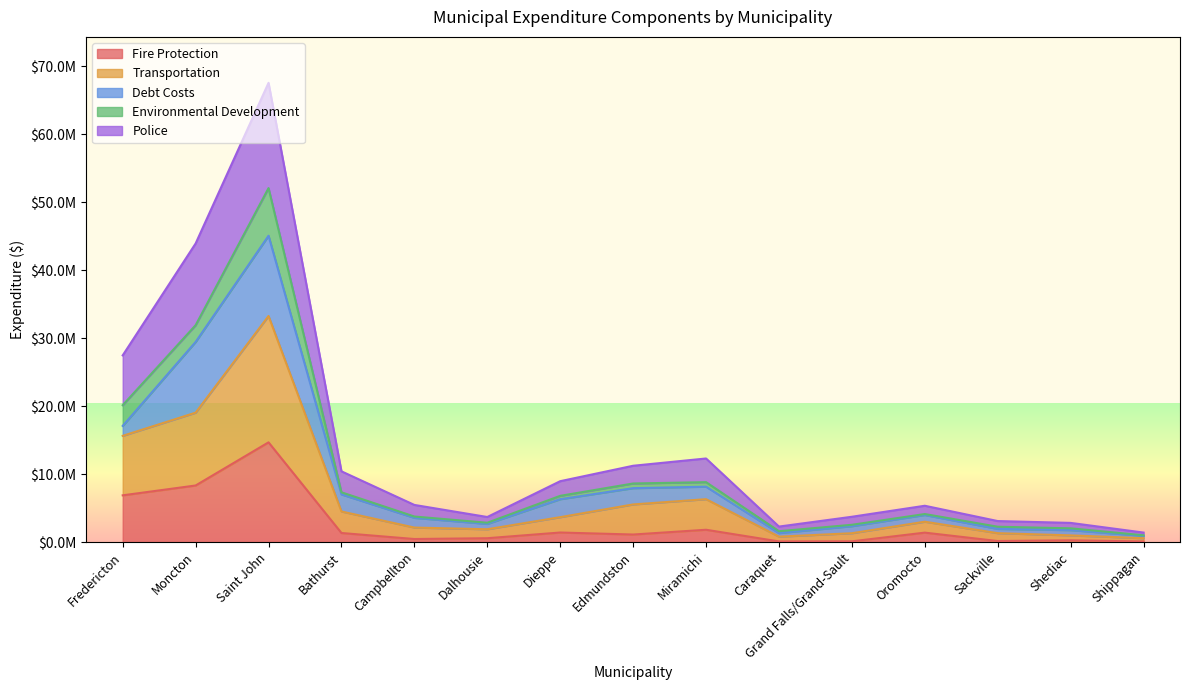

At which label does Fire Protection first exceed 1112501?

Fredericton